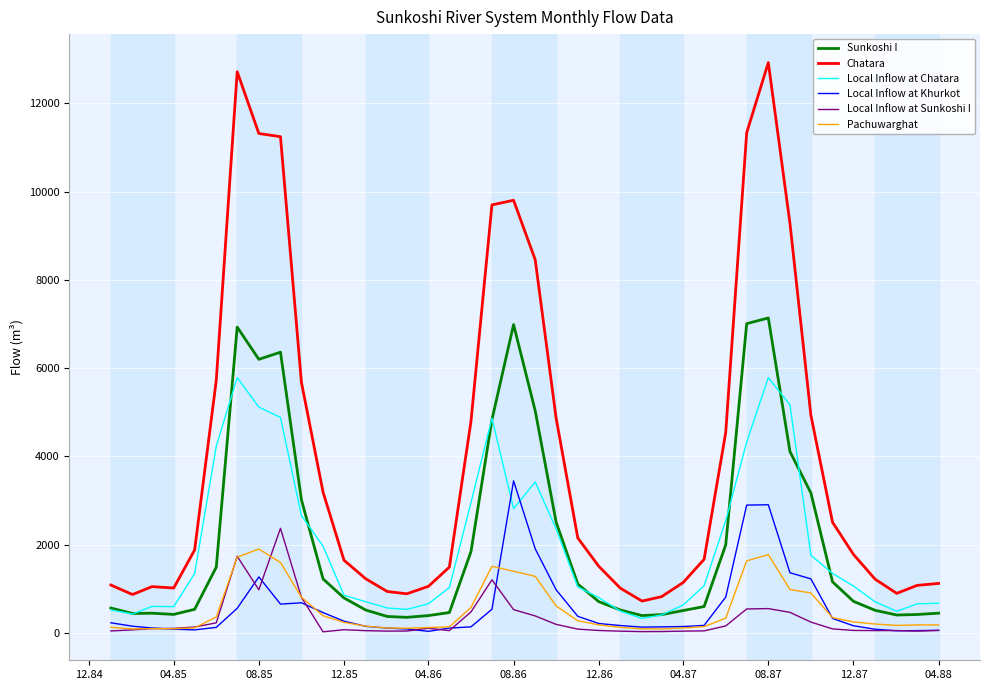

What are all the series names shown in the legend?

Sunkoshi I, Chatara, Local Inflow at Chatara, Local Inflow at Khurkot, Local Inflow at Sunkoshi I, Pachuwarghat